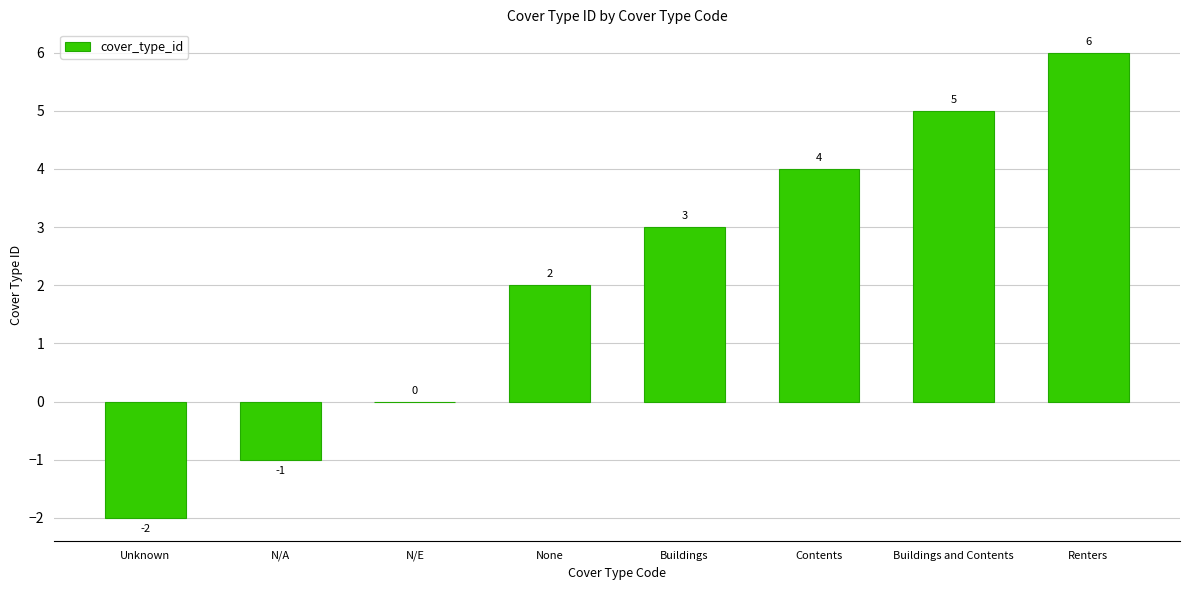

Are the bars horizontal?

No